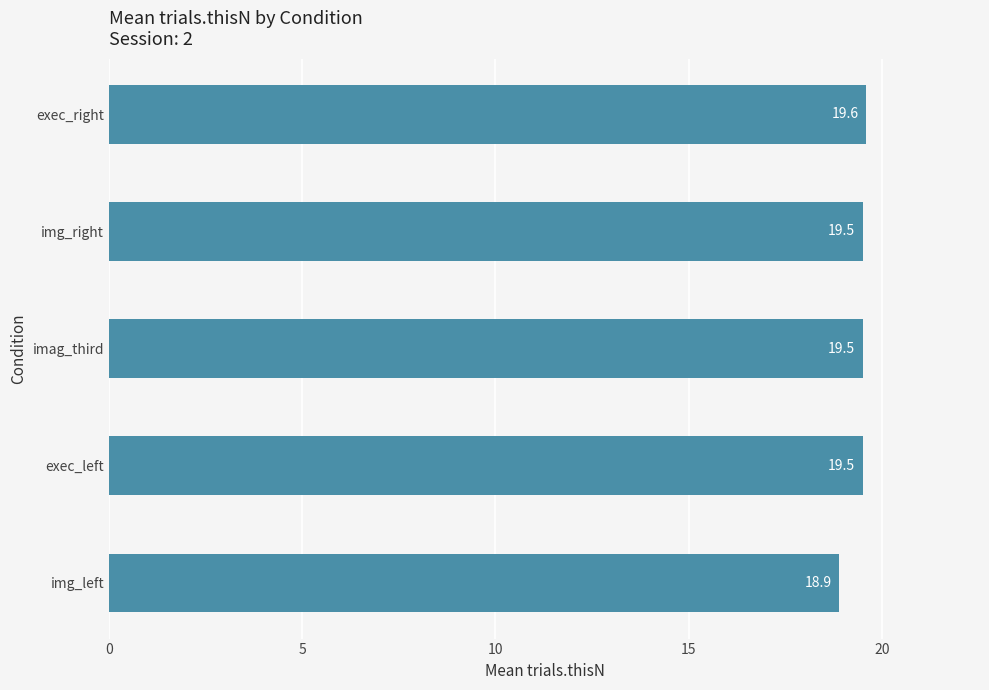

Reading bottom to top, transcribe all the data shown in this chart.

img_left=18.9	exec_left=19.5	imag_third=19.5	img_right=19.5	exec_right=19.6